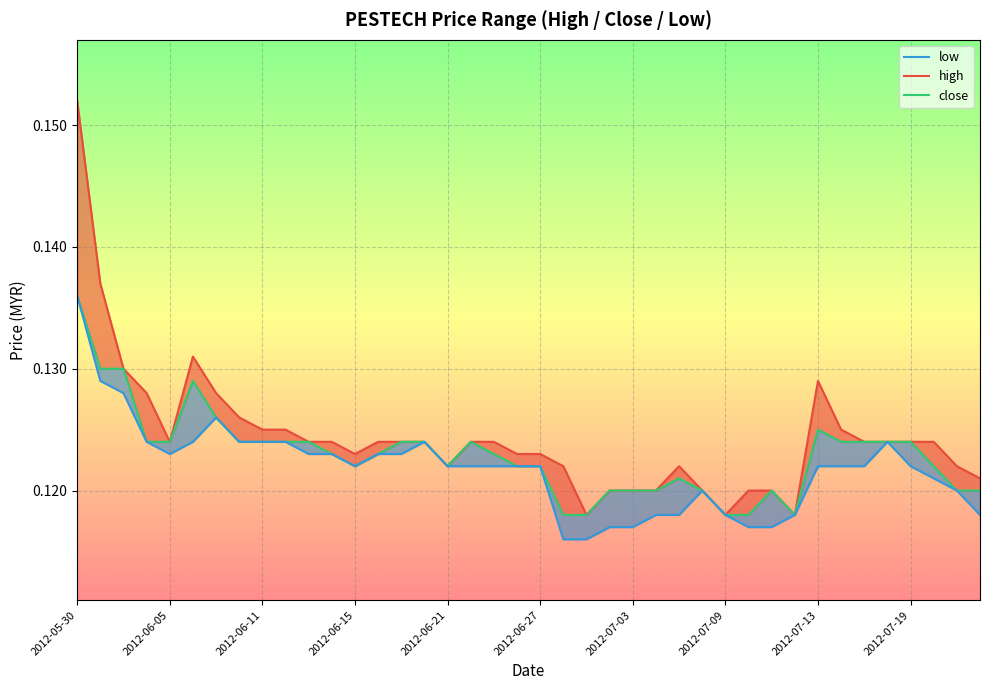

What is the approximate value of low at 2012-05-30?

0.1